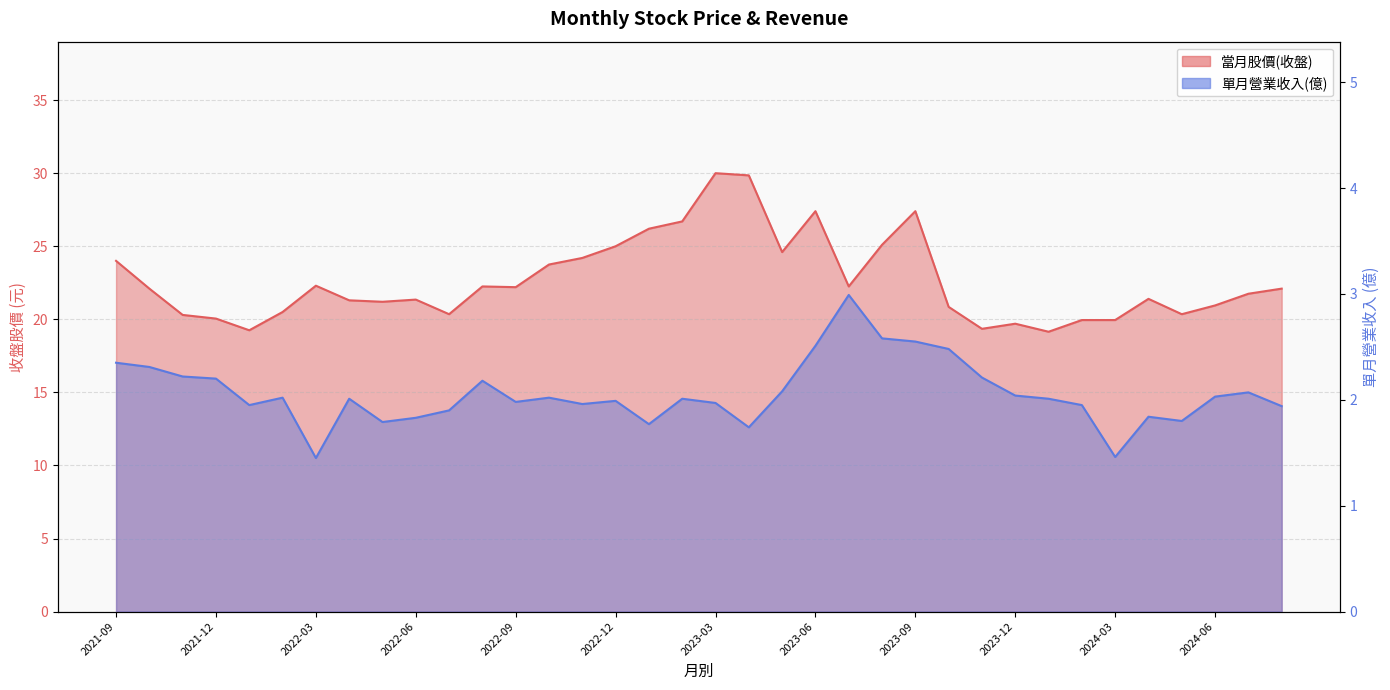

True or false: 單月營業收入(億) and 當月股價(收盤) intersect in this chart.

False